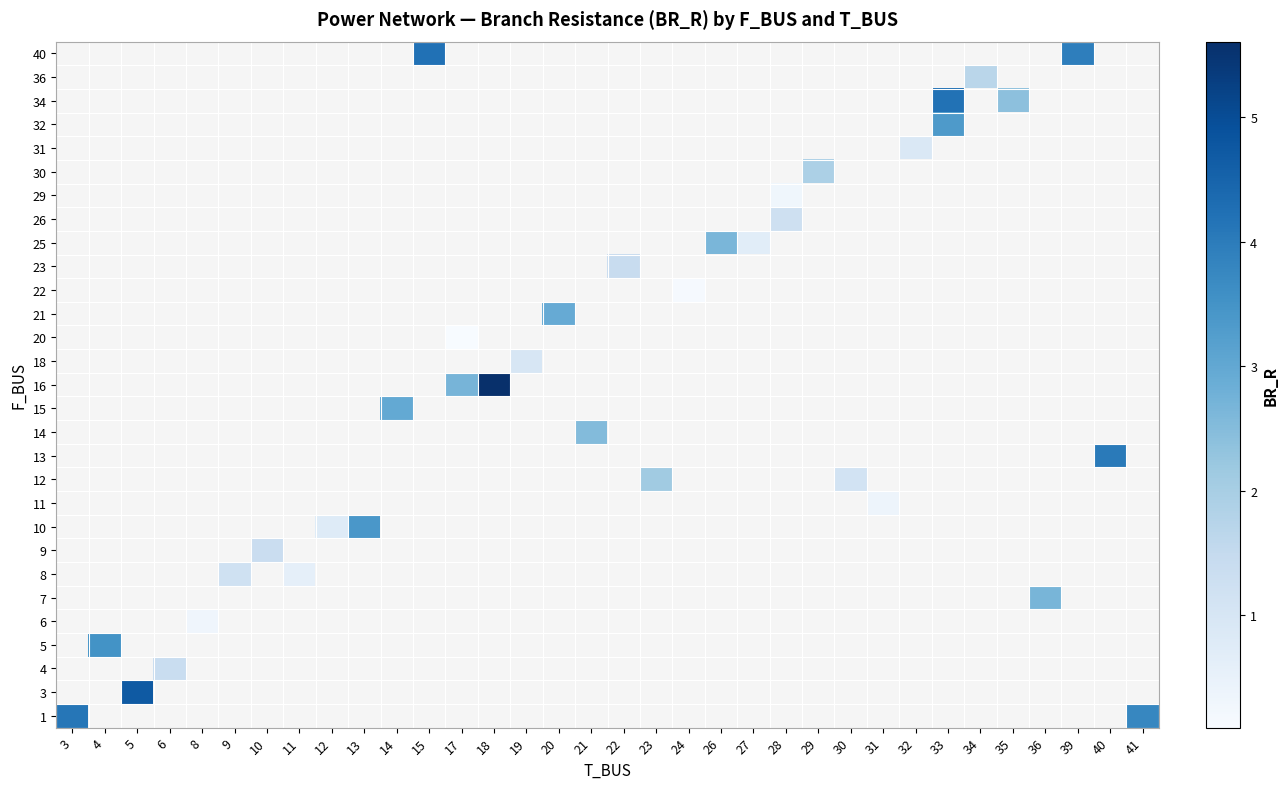

How many categories are shown in the chart?

34